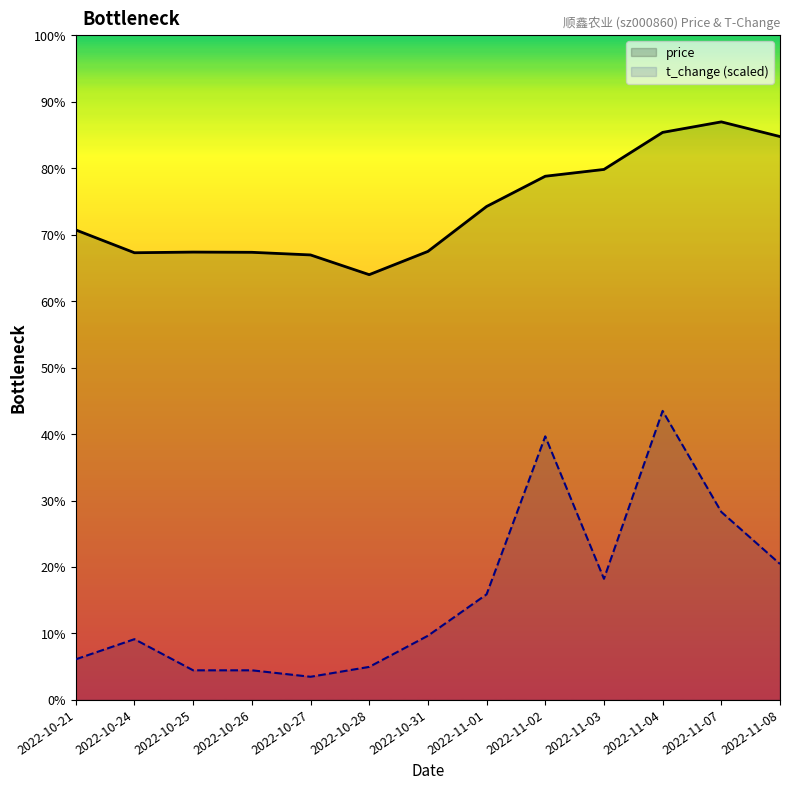

What are all the series names shown in the legend?

price, t_change (scaled)